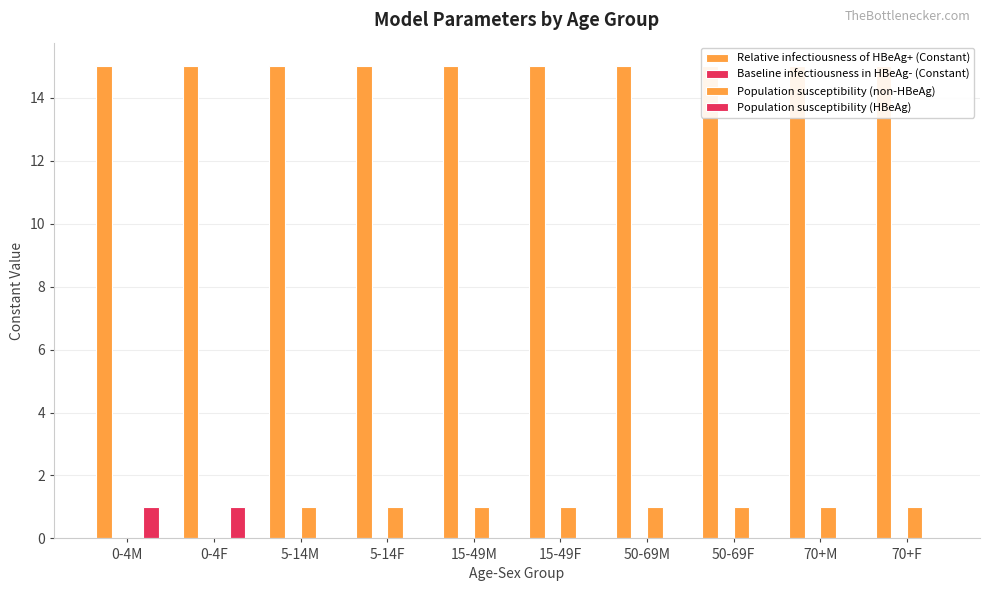

What are all the series names shown in the legend?

Relative infectiousness of HBeAg+ (Constant), Baseline infectiousness in HBeAg- (Constant), Population susceptibility (non-HBeAg), Population susceptibility (HBeAg)